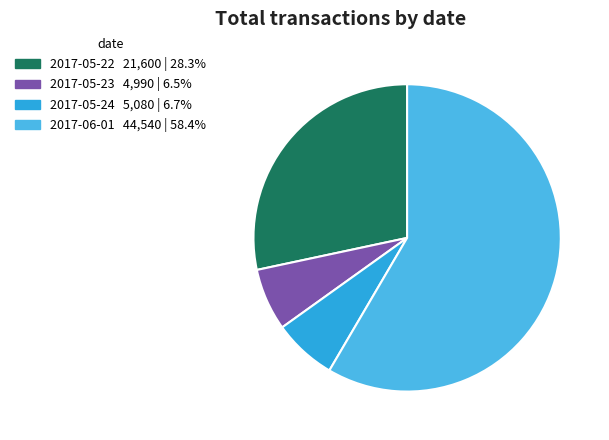

Combined, do 2017-06-01 and 2017-05-23 account for over 50%?

Yes